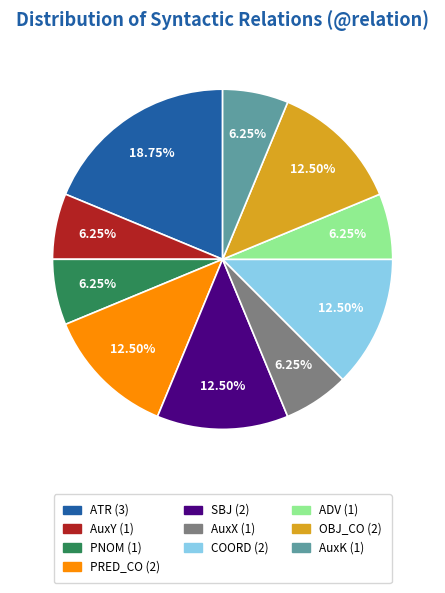

Approximately how many times larger is the value at ADV (1) compared to AuxX (1)?

1.0